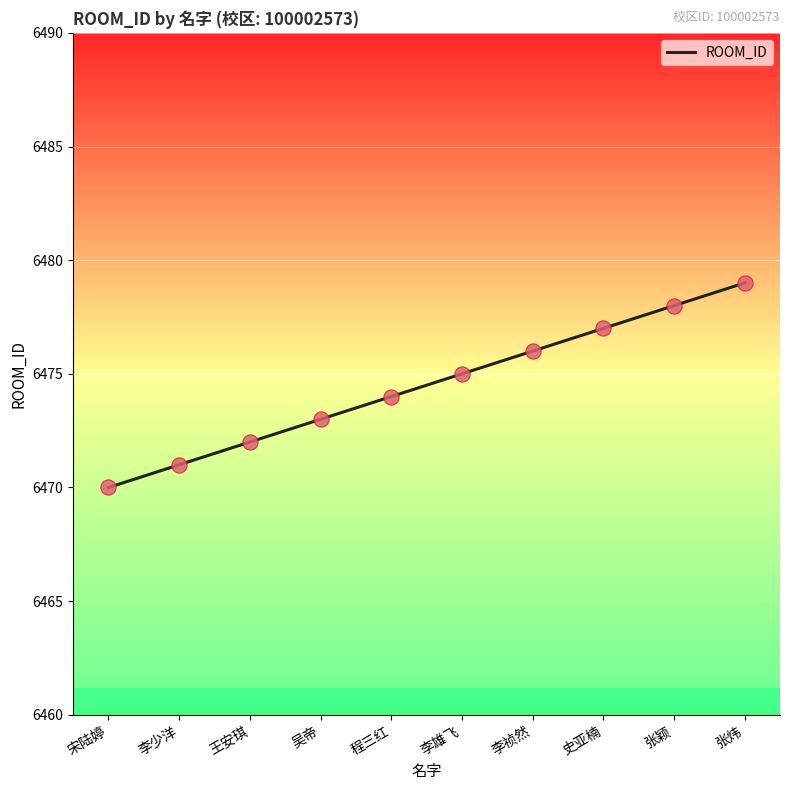

Approximately how many times larger is the value at 张炜 compared to 李雄飞?

1.0